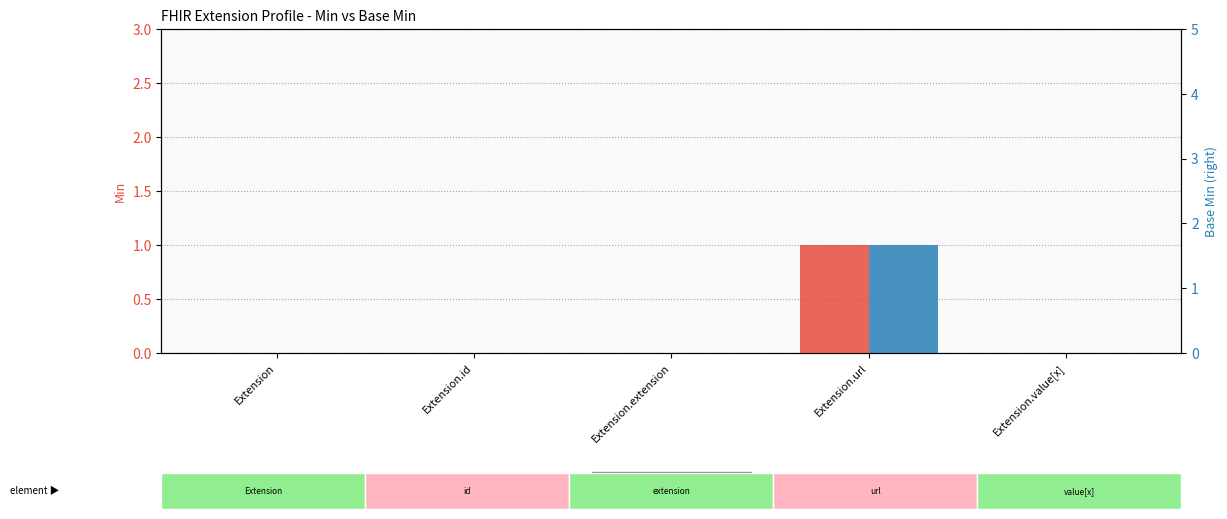

How many bars are there in total?

10